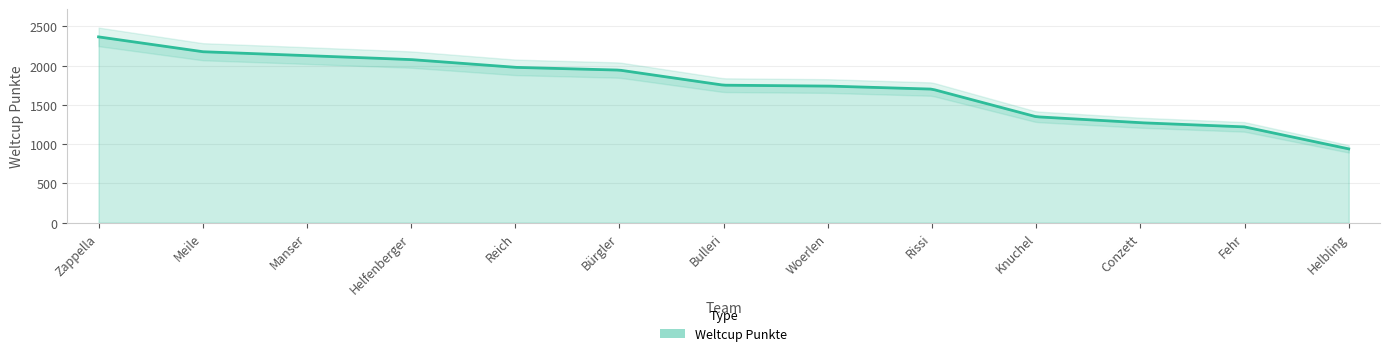

What is the value of the 10th point from the left?

1349